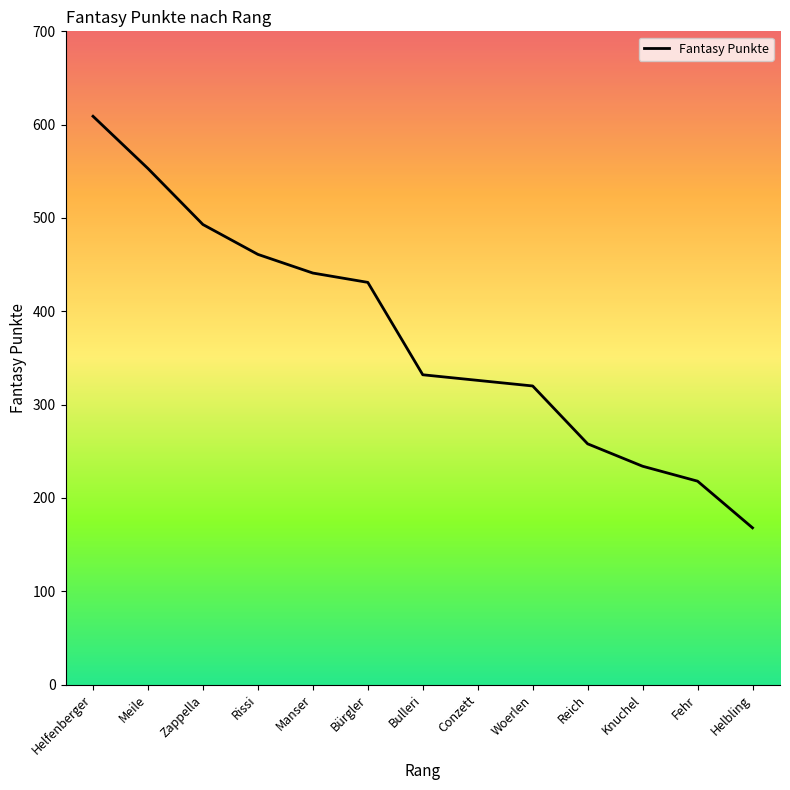

True or false: the data shows 458 at Bulleri.

False